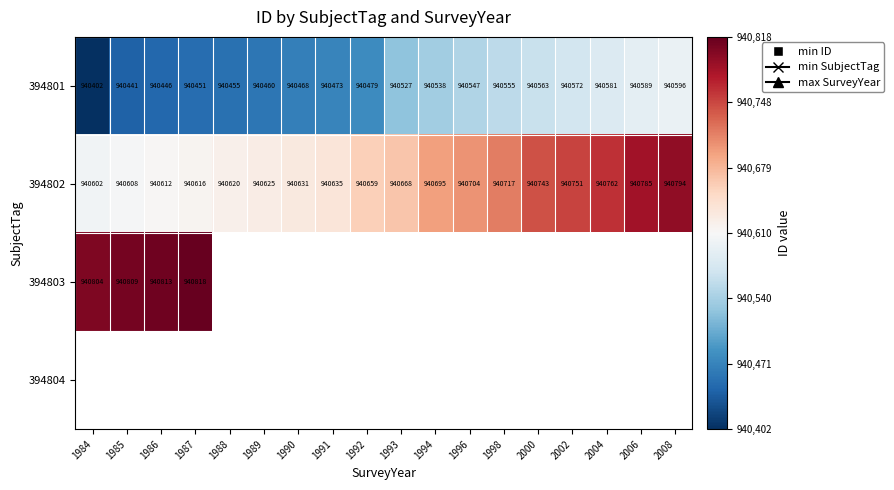

Which category has the highest value across all series?

1987